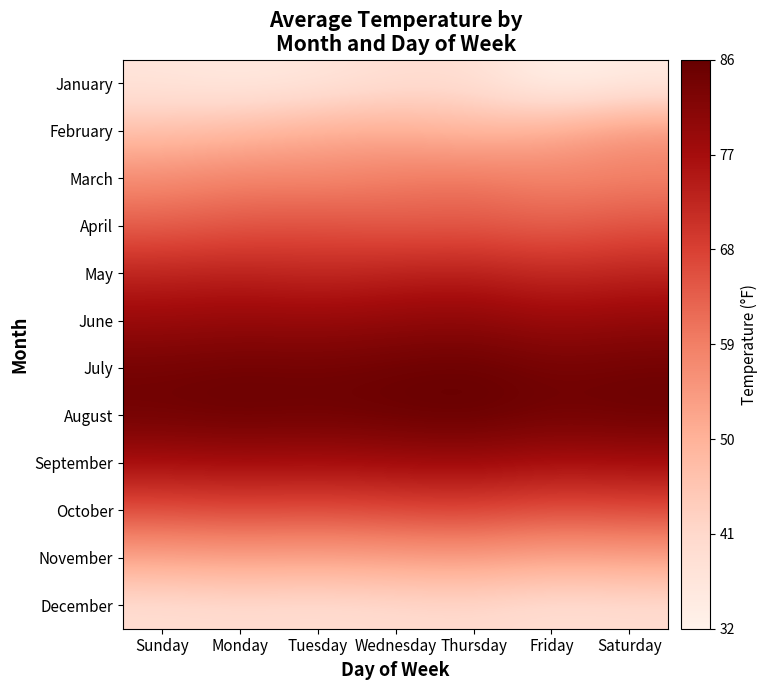

What is the total value across all series at Thursday?

774.0